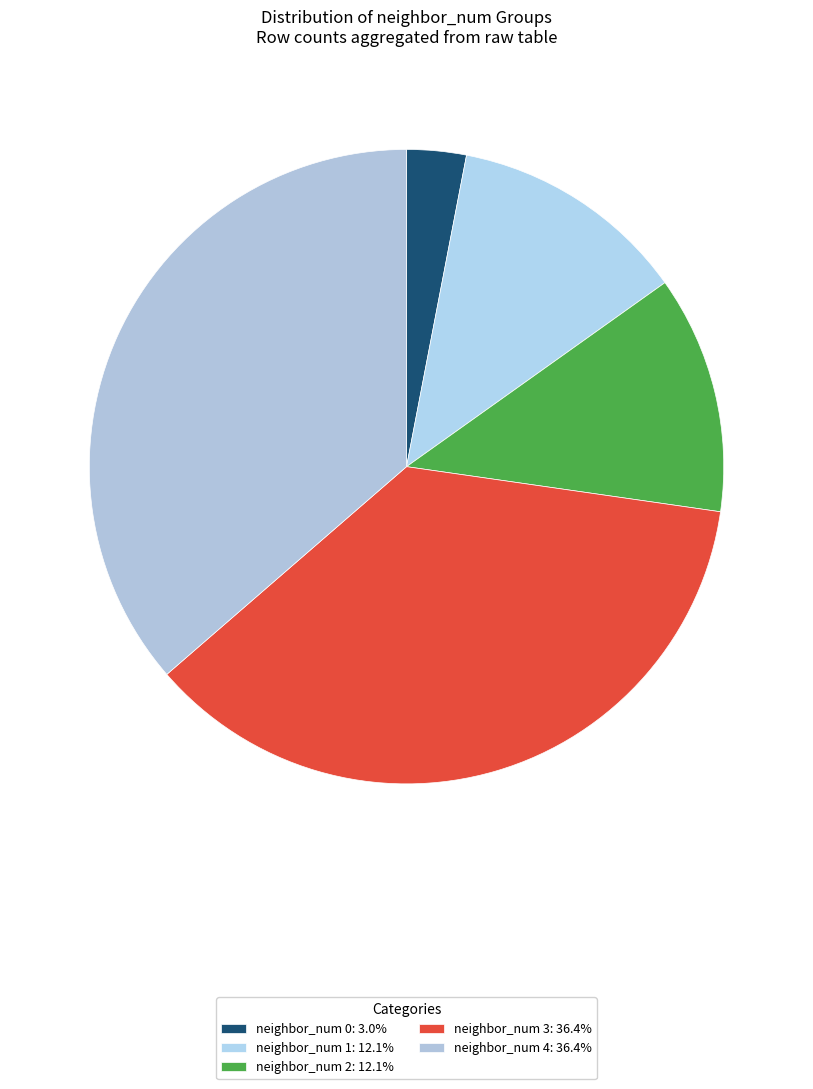

Approximately how many times larger is the value at neighbor_num 1 compared to neighbor_num 4?

0.3